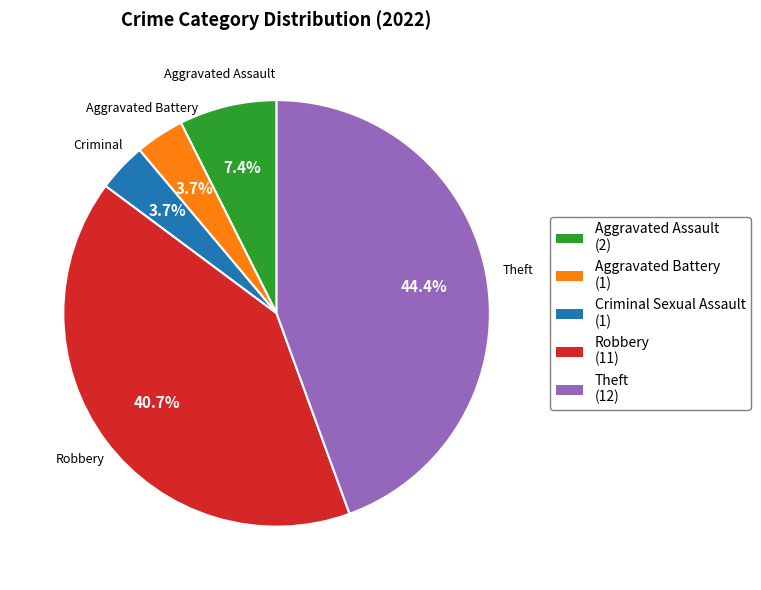

True or false: Theft accounts for 44% of the total.

True